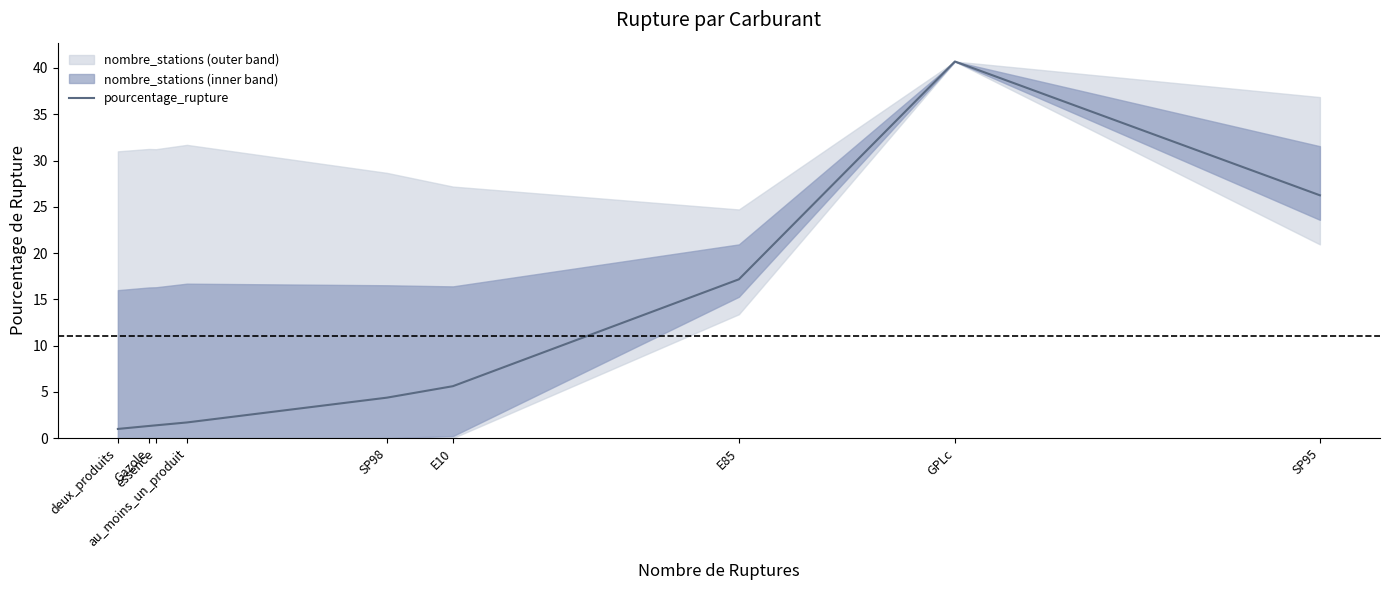

What is the label of the 3rd point from the left?

essence